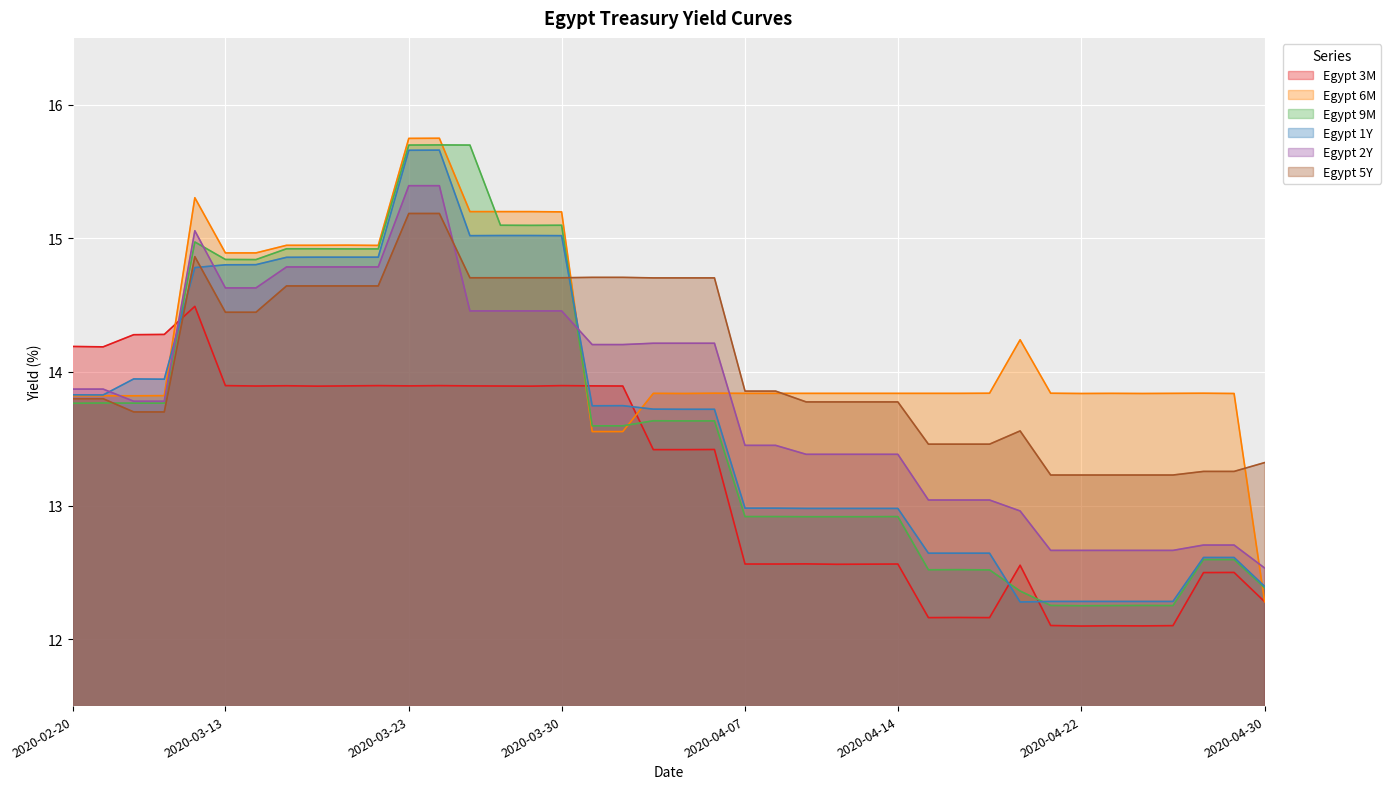

What position from the right is 2020-04-13?

14